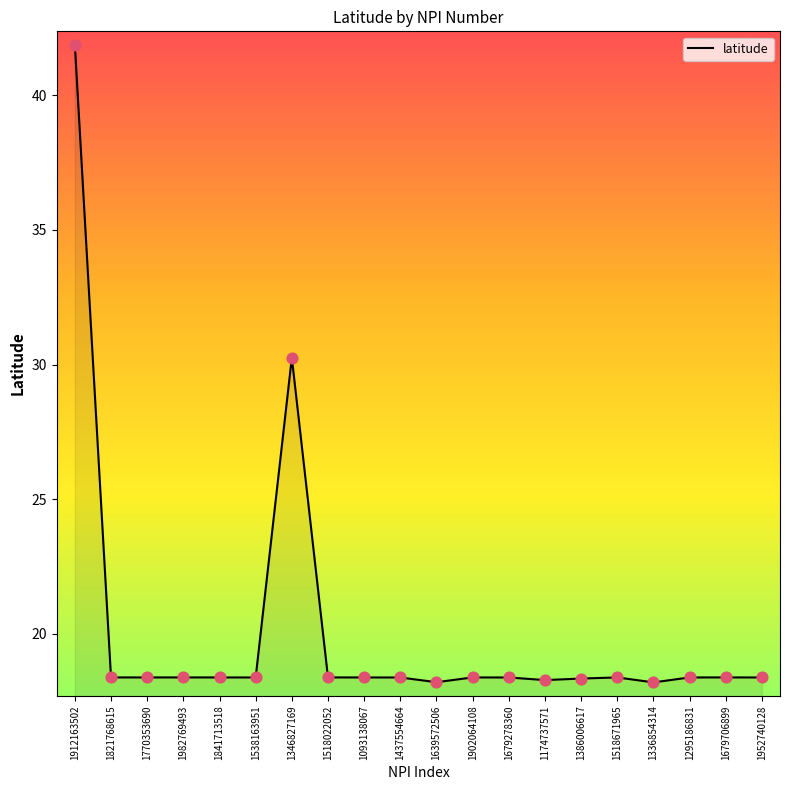

What is the change in value from 1346827169 to 1295186831?

-11.9